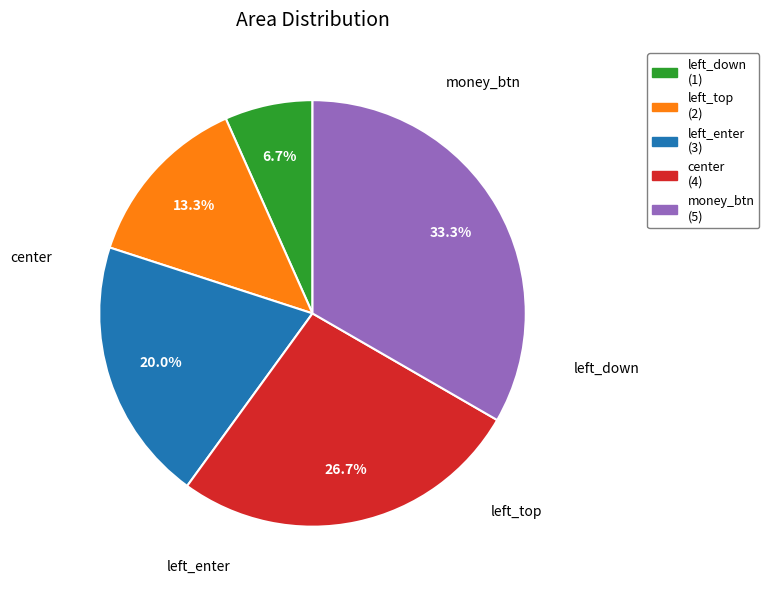

To the nearest percent, what portion does left_enter represent?

20%